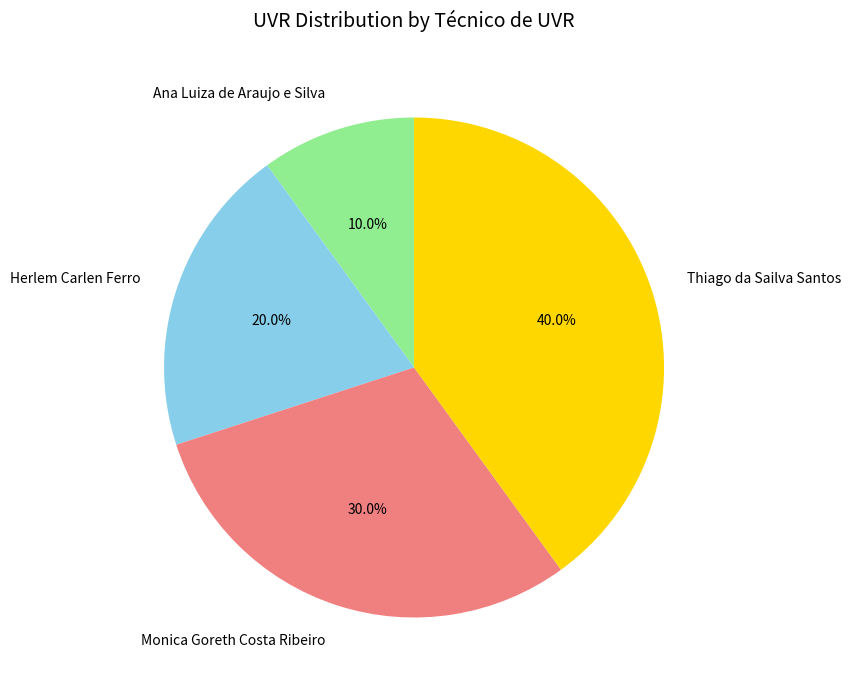

To the nearest percent, what is the difference between the Monica Goreth Costa Ribeiro and Thiago da Sailva Santos slice percentages?

10%